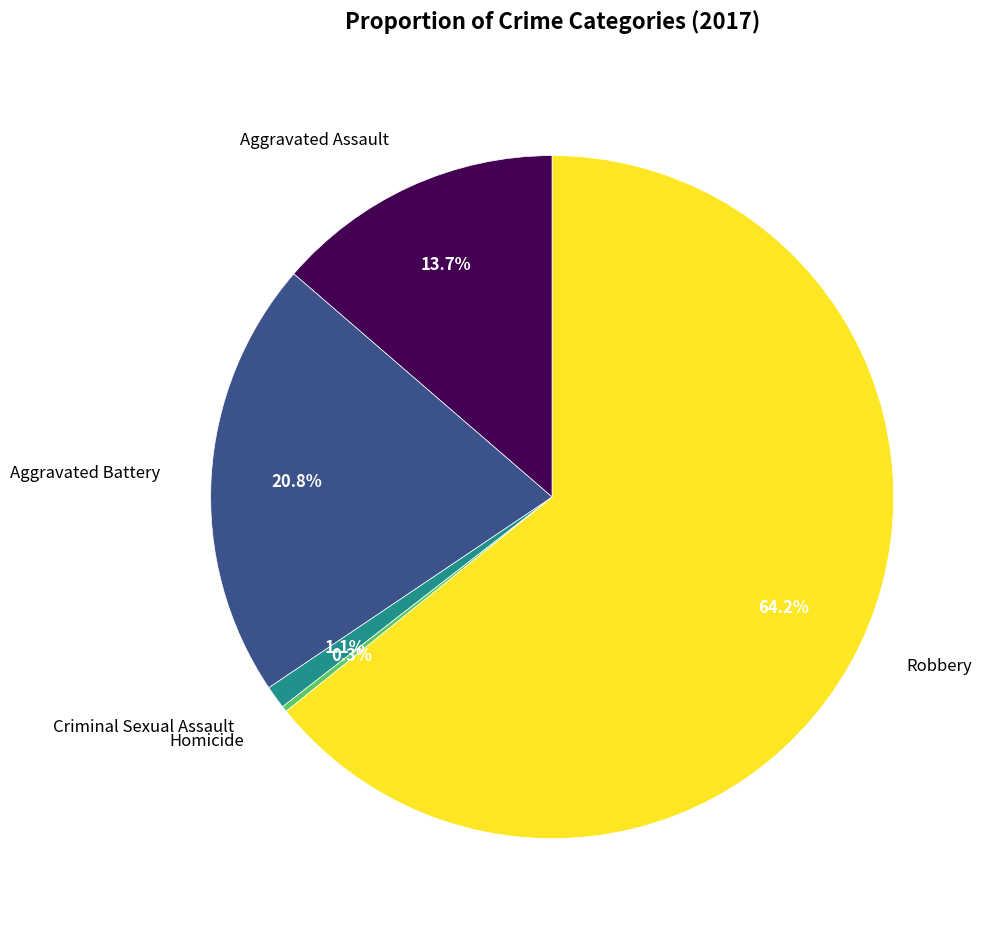

Is there a majority slice in this chart?

Yes